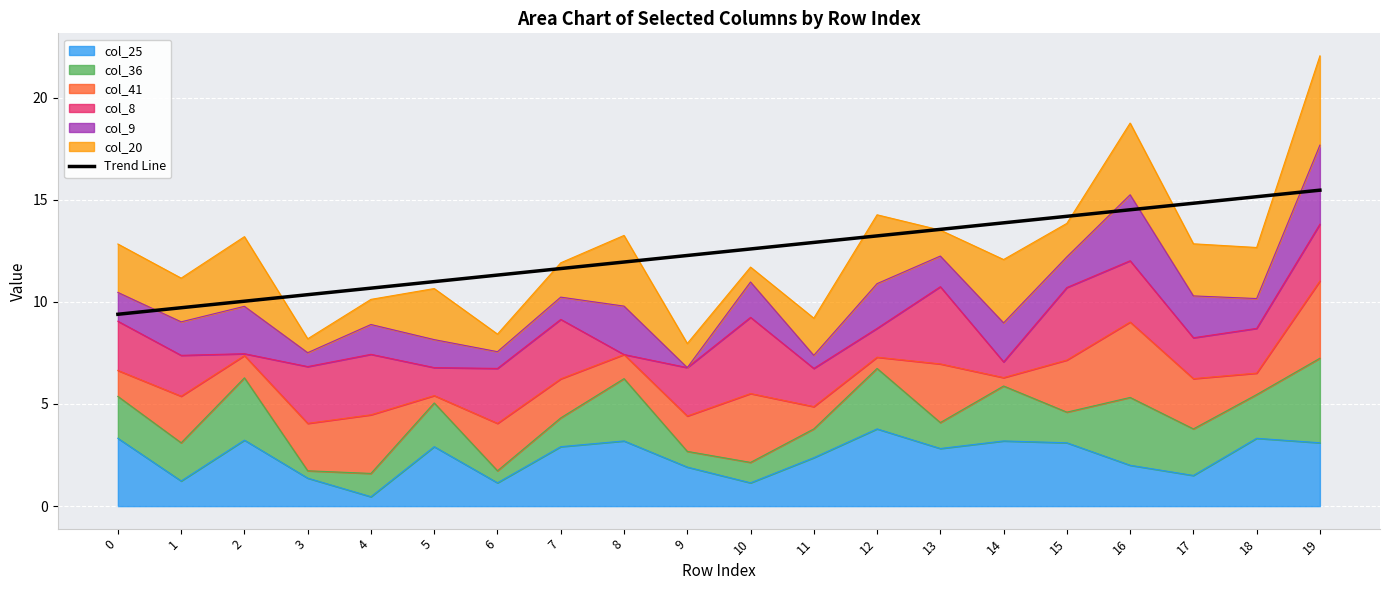

Reading left to right, transcribe all the data shown in this chart.

0=9.4	1=9.7	2=10.0	3=10.3	4=10.7	5=11.0	6=11.3	7=11.6	8=11.9	9=12.3	10=12.6	11=12.9	12=13.2	13=13.5	14=13.9	15=14.2	16=14.5	17=14.8	18=15.1	19=15.5